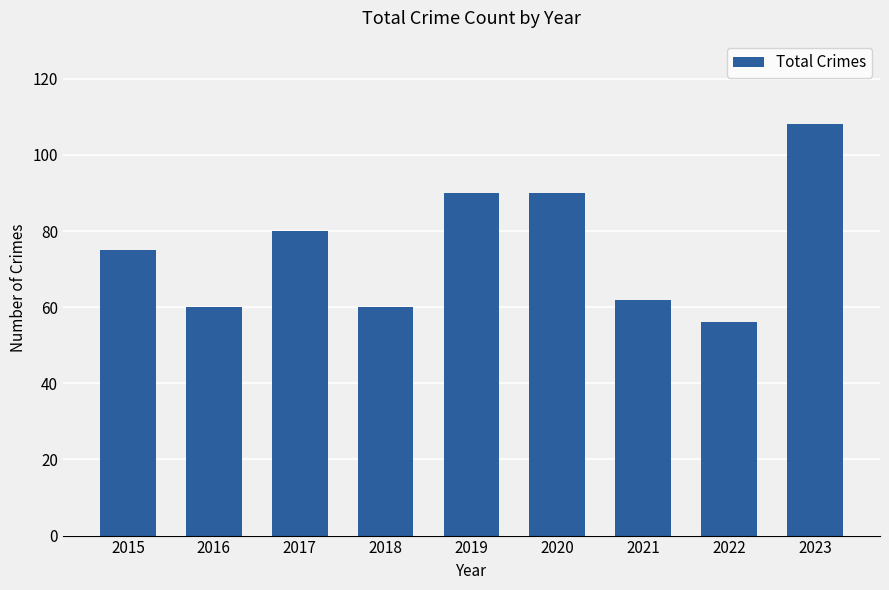

Which label corresponds to the largest value in the chart?

2023